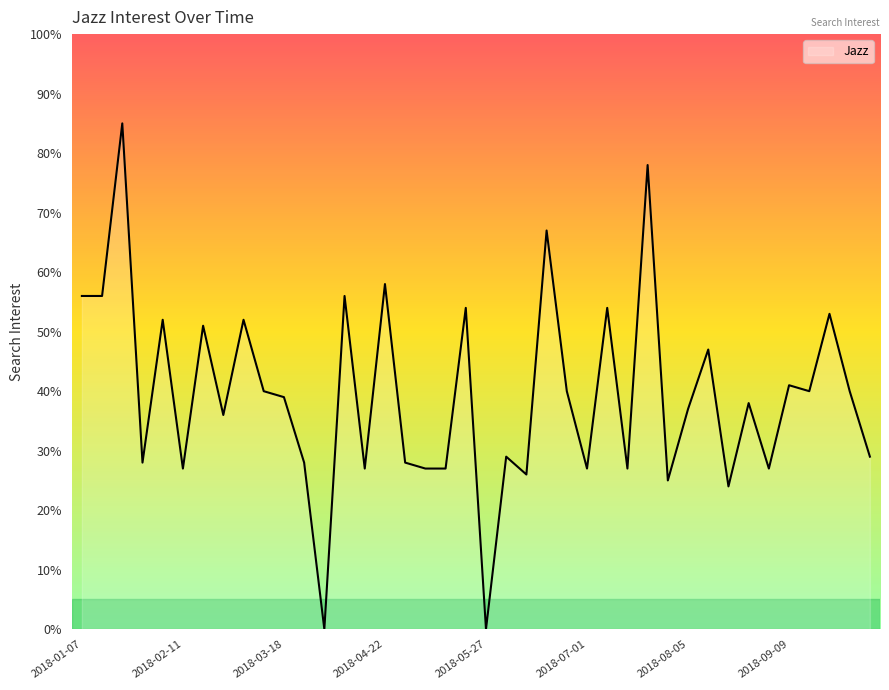

What is the difference between the maximum and minimum values?

85